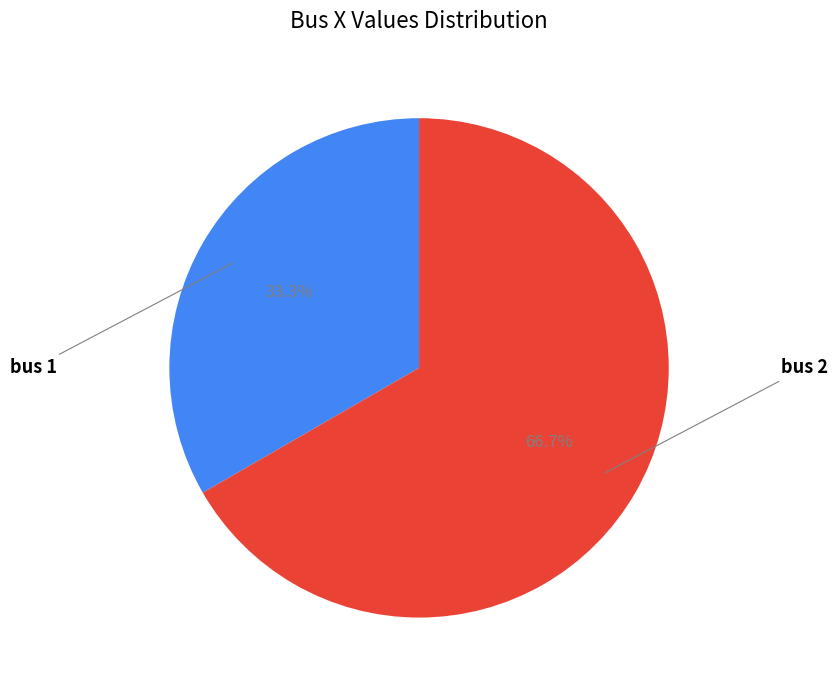

How many segments does this pie chart have?

2